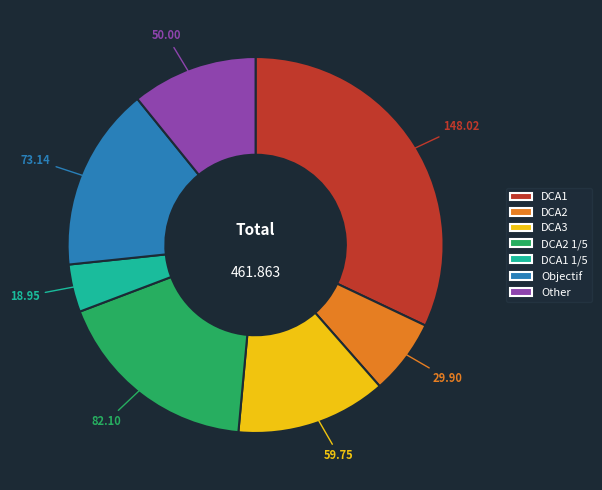

Is there a majority slice in this chart?

No